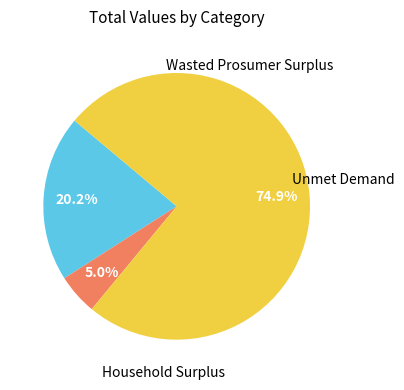

Does any single category account for the majority?

Yes